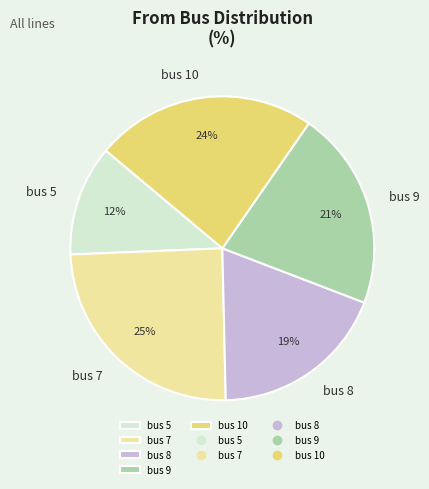

Is the sum of bus 10 and bus 9 greater than half?

No